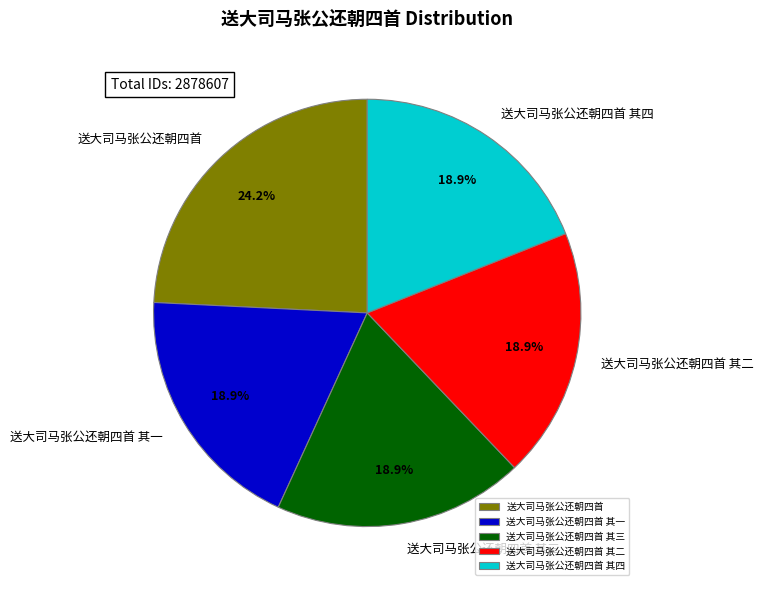

The 送大司马张公还朝四首 其一 slice represents 31% of the pie. True or false?

False